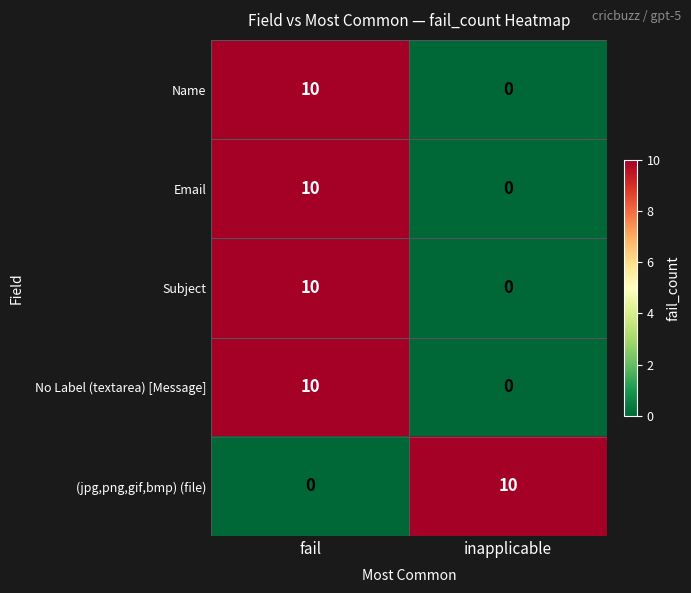

The Name series shows 5 at inapplicable. True or false?

False